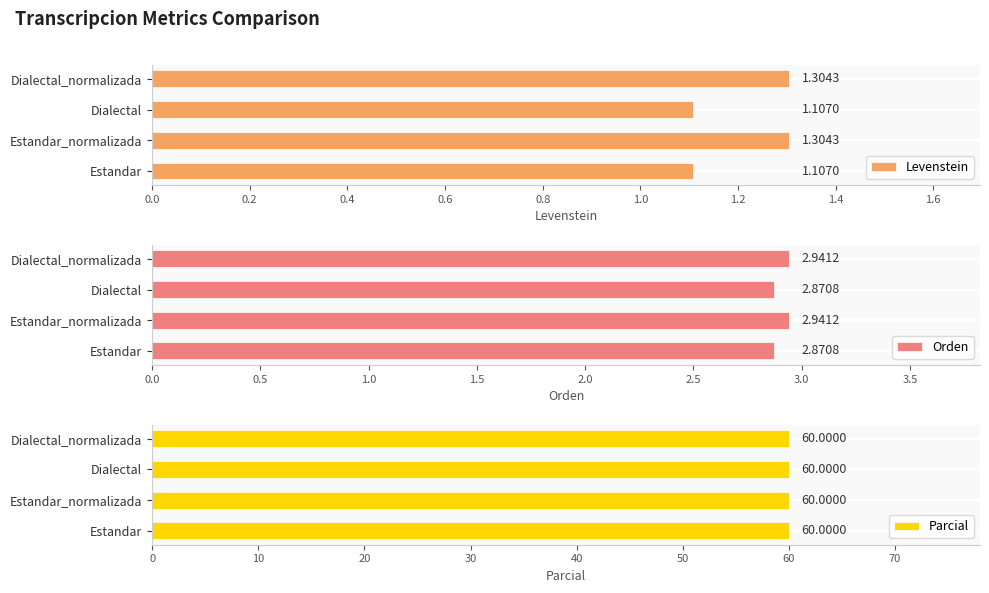

What is the sum of the Levenstein values at Estandar and Dialectal?

2.2